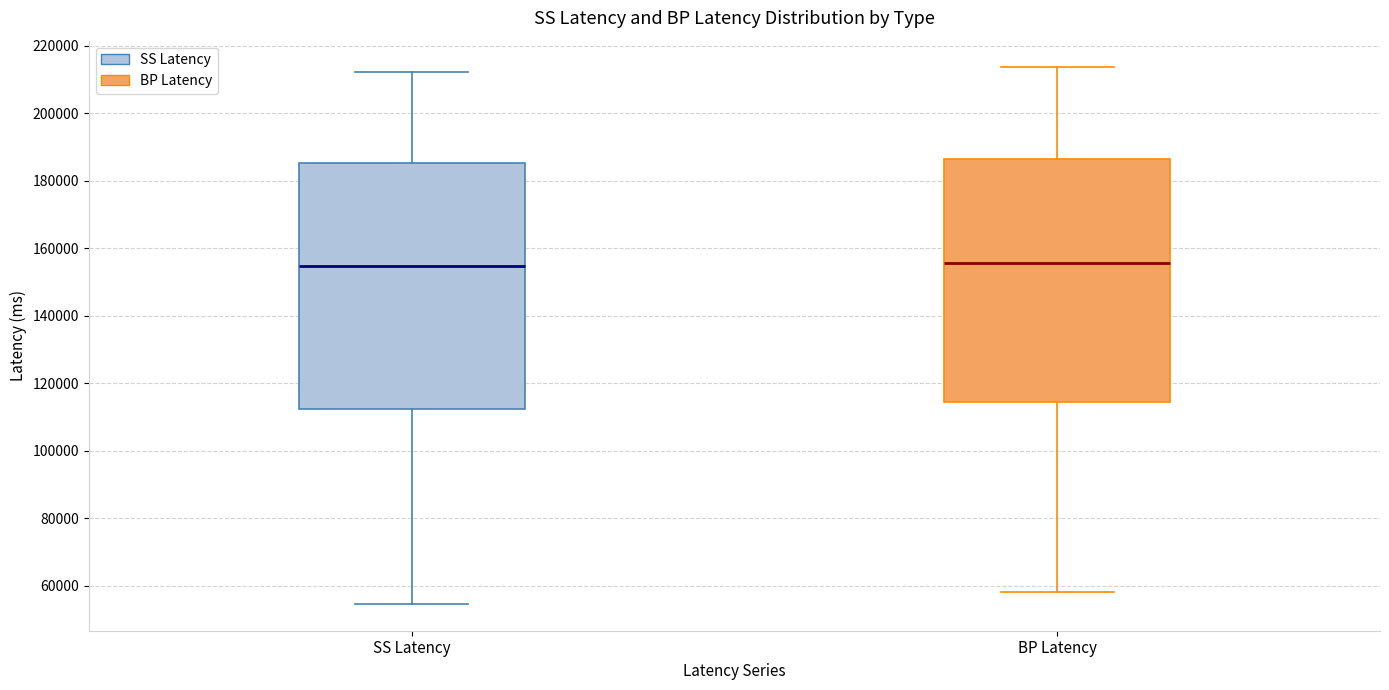

Reading left to right, transcribe this box plot: for each box, give where its median line is, the range the box spans, and where its two whiskers end, as read against the y-axis. The values are not printed on the chart, so give them approximately, as read against the axis.

SS Latency: median 154000, box 112000 to 186000, whiskers 54000 to 212000
BP Latency: median 156000, box 114000 to 186000, whiskers 58000 to 214000